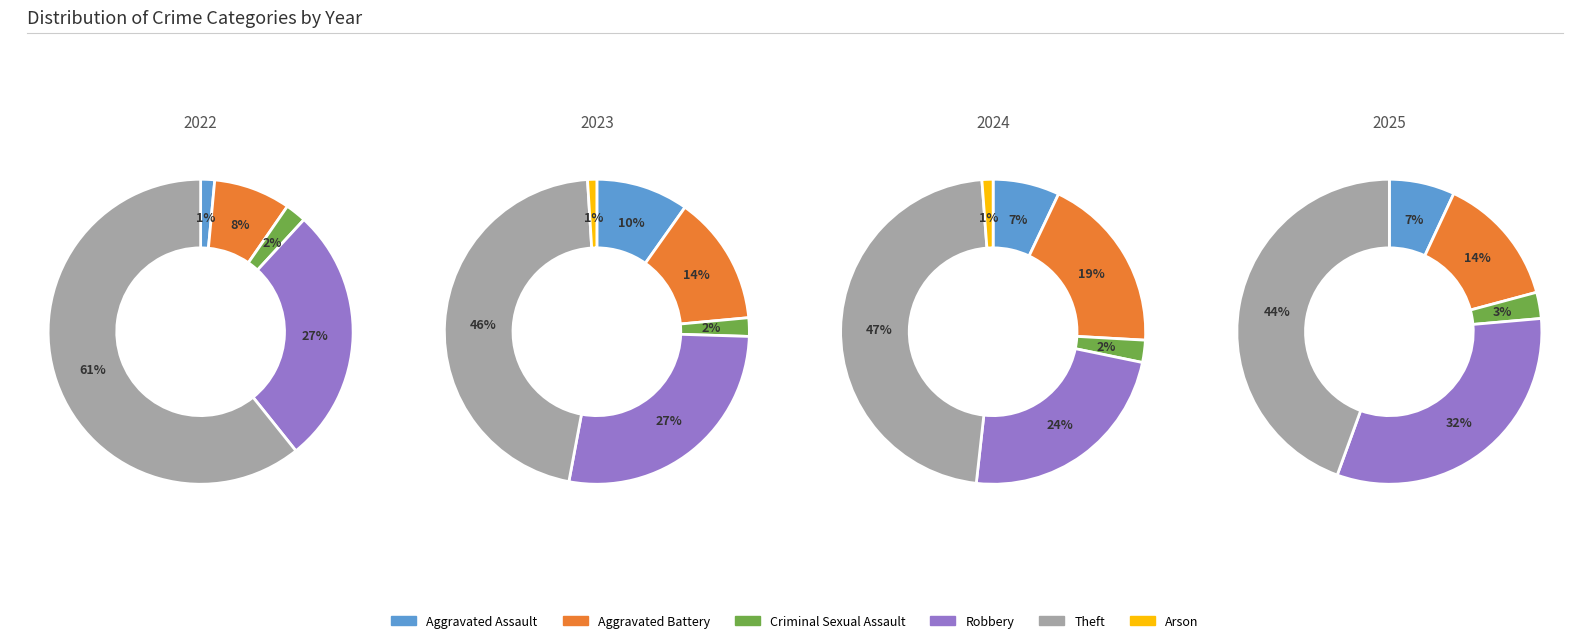

What percentage is NOT represented by Robbery?

76.5%